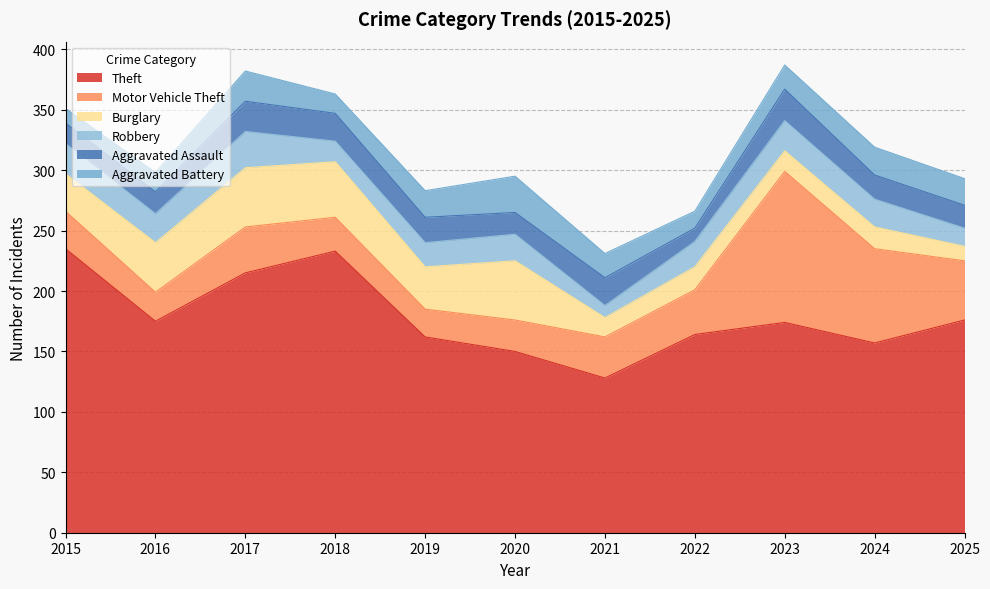

Rank the series by their maximum value, from lowest to highest.

Aggravated Assault, Robbery, Aggravated Battery, Burglary, Motor Vehicle Theft, Theft